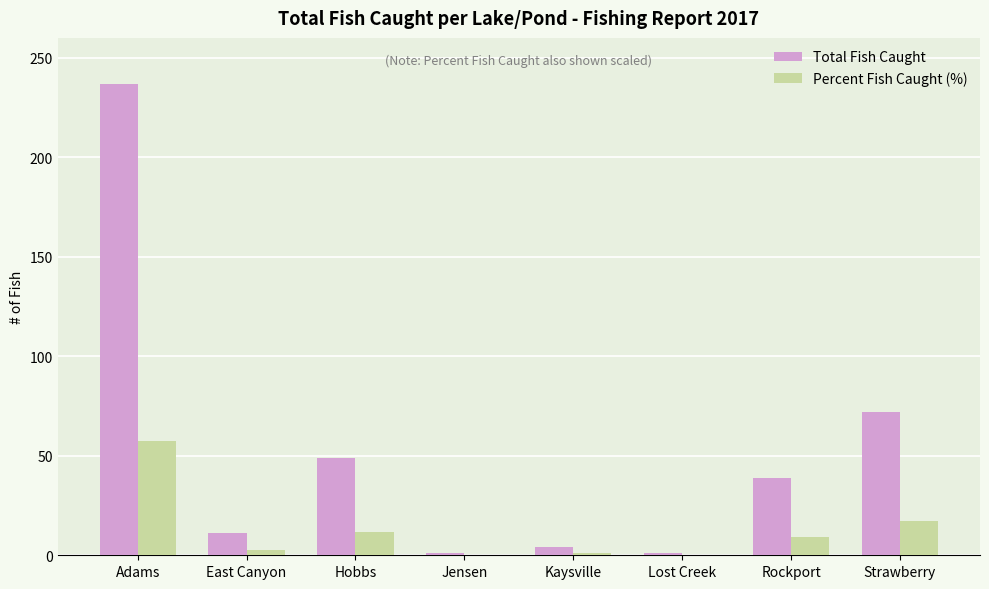

Which series has the largest total across all categories?

Total Fish Caught